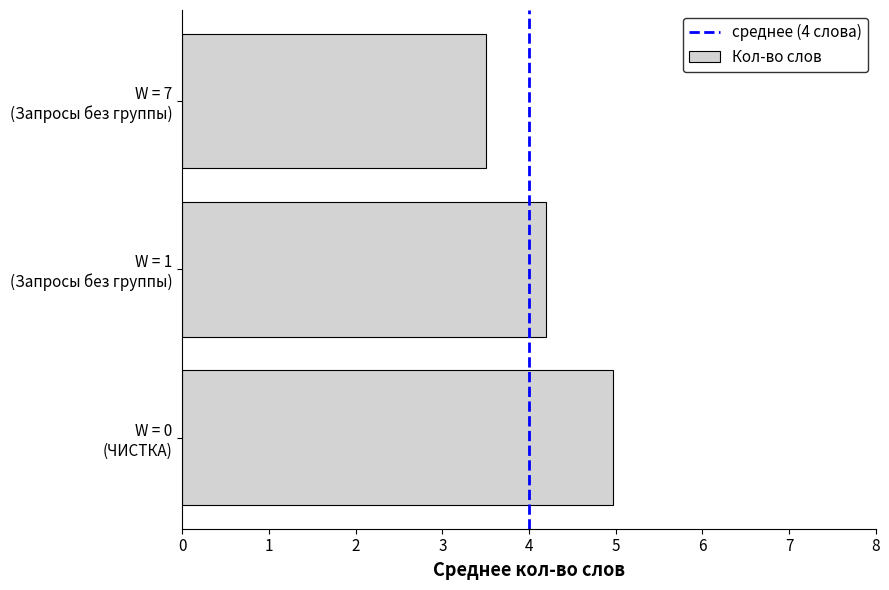

What is the greatest value displayed?

5.0